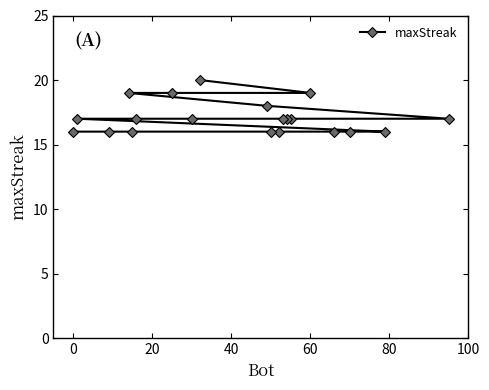

What is the average value?

17